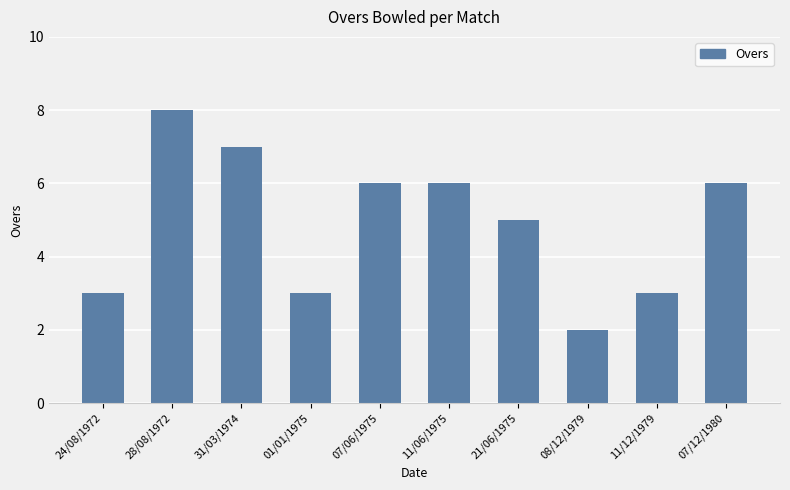

What is the sum of the values at 01/01/1975 and 31/03/1974?

10